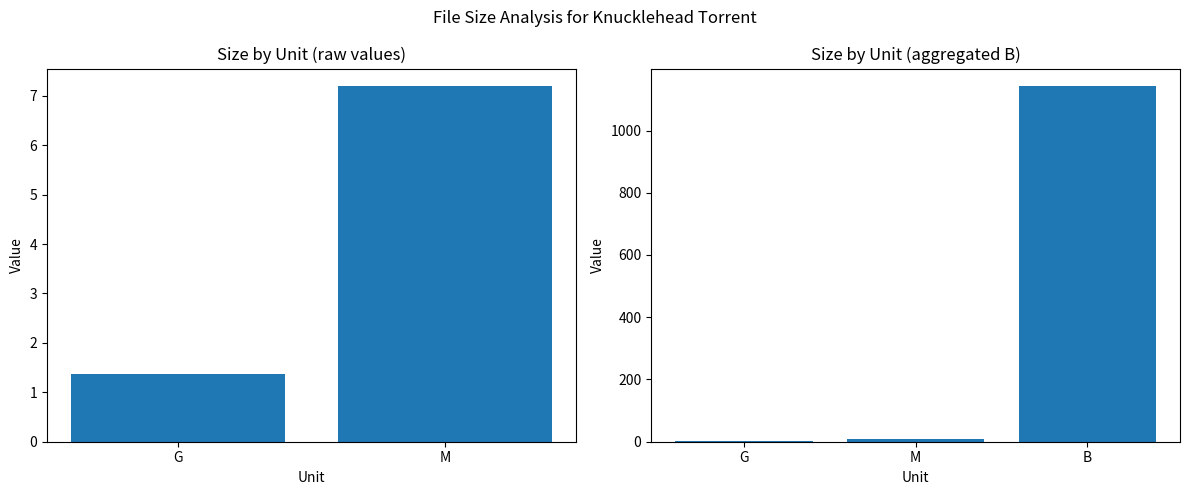

How many data points does each series have?

3